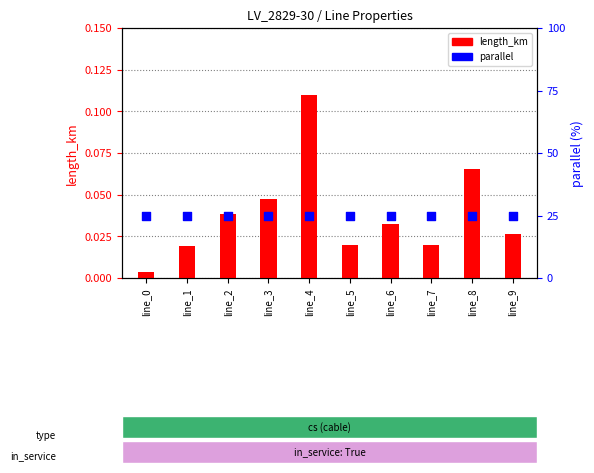

Which series has the largest total across all categories?

parallel